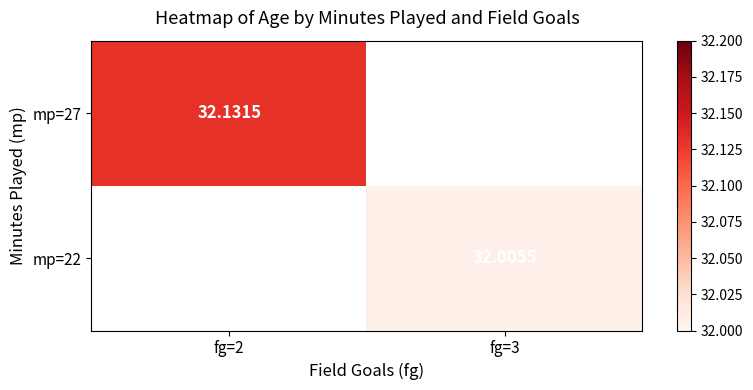

How many values in mp=27 are above zero?

1